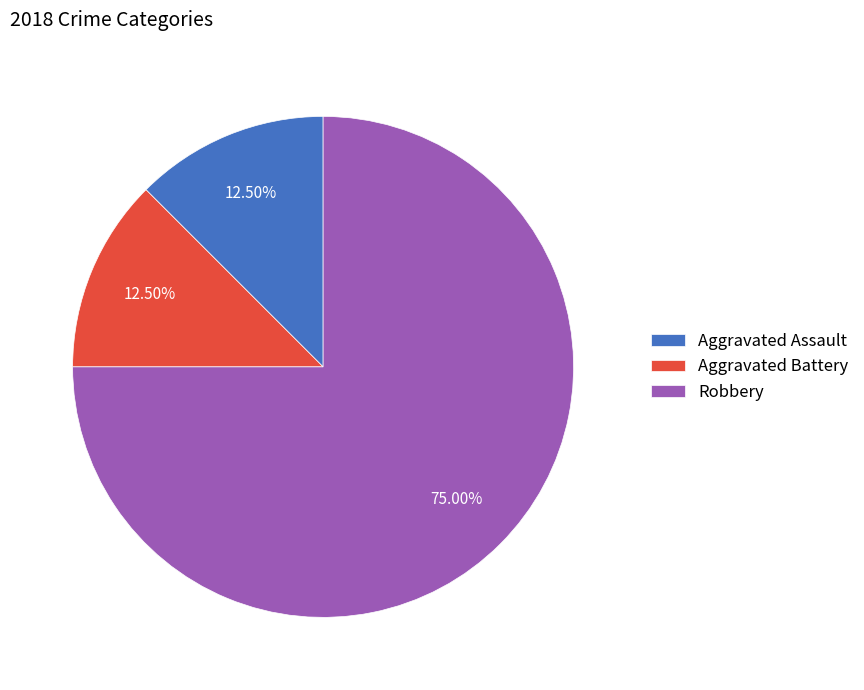

To the nearest percent, what is the average slice percentage?

33%